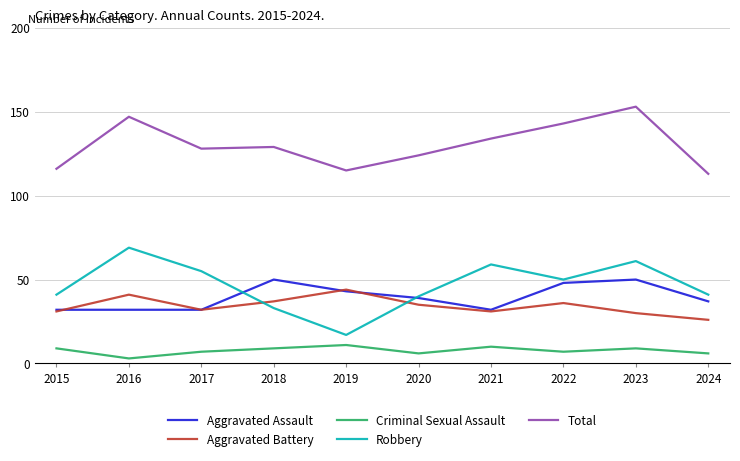

At which category does the chart reach its minimum across all series?

2016